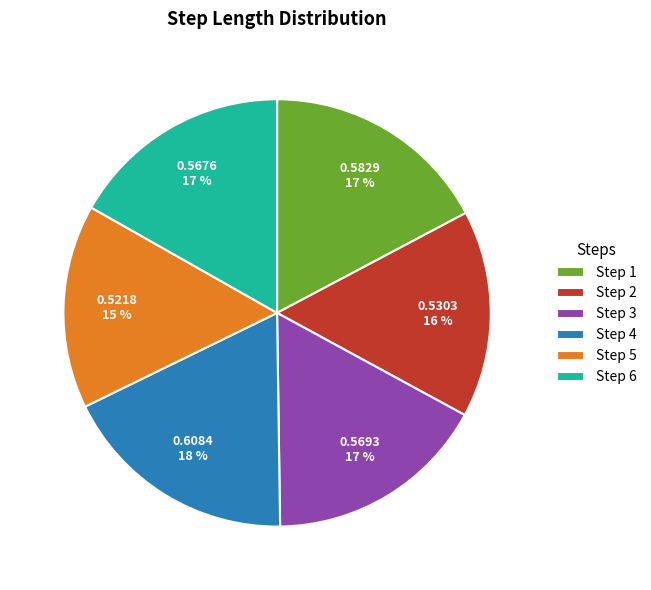

To the nearest percent, what is the difference between the largest and smallest slice percentages?

3%